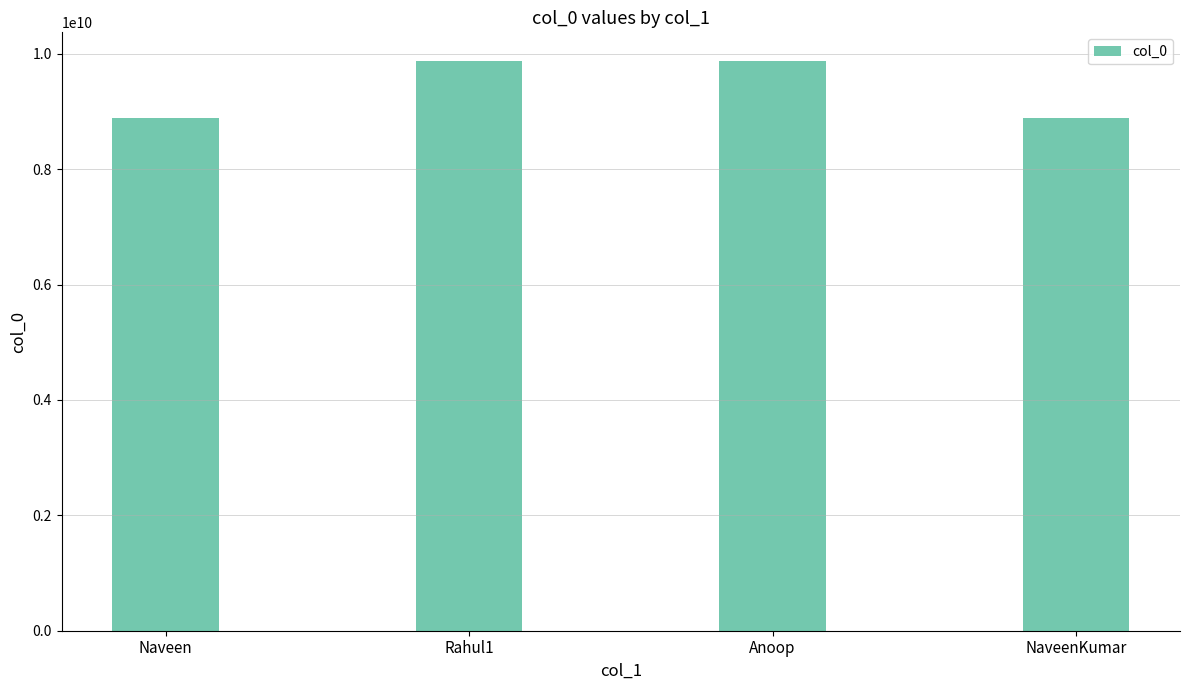

What is the value of the 2nd bar from the left?

9876543211